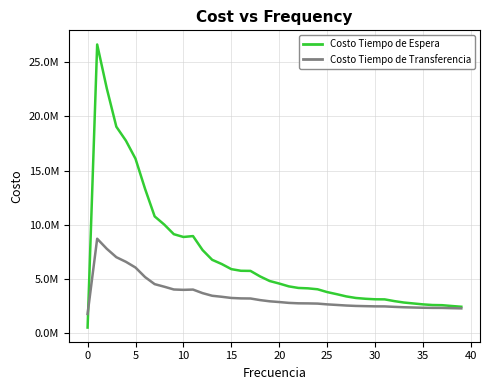

What is the difference between the second highest and second lowest values in the Costo Tiempo de Espera series?

20124328.1